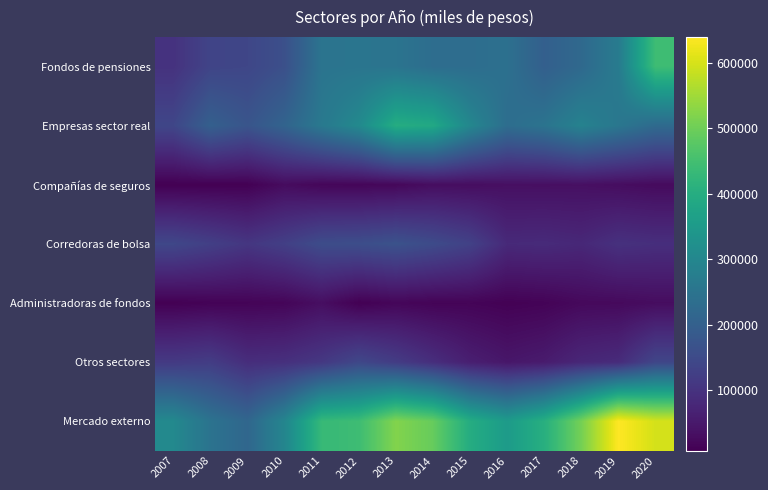

Which category has the highest value across all series?

2019